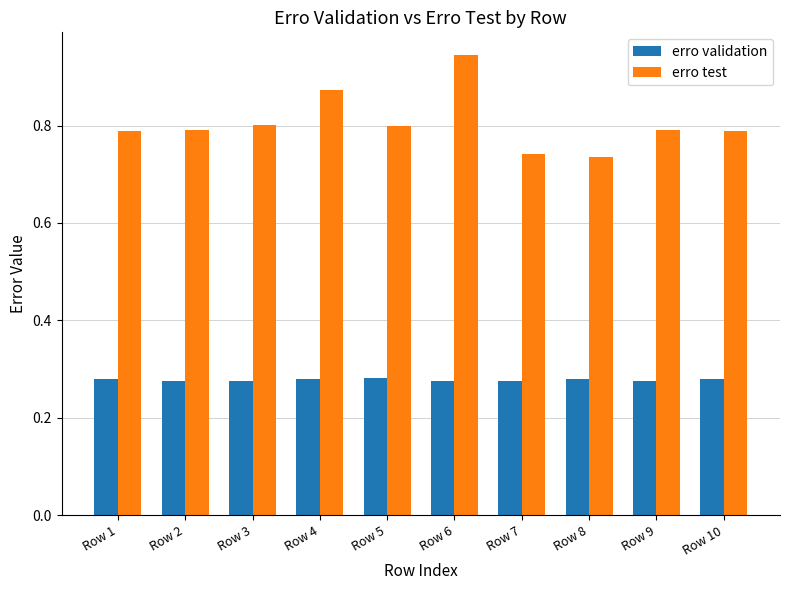

What is the sum of the erro test values at Row 6 and Row 4?

1.8